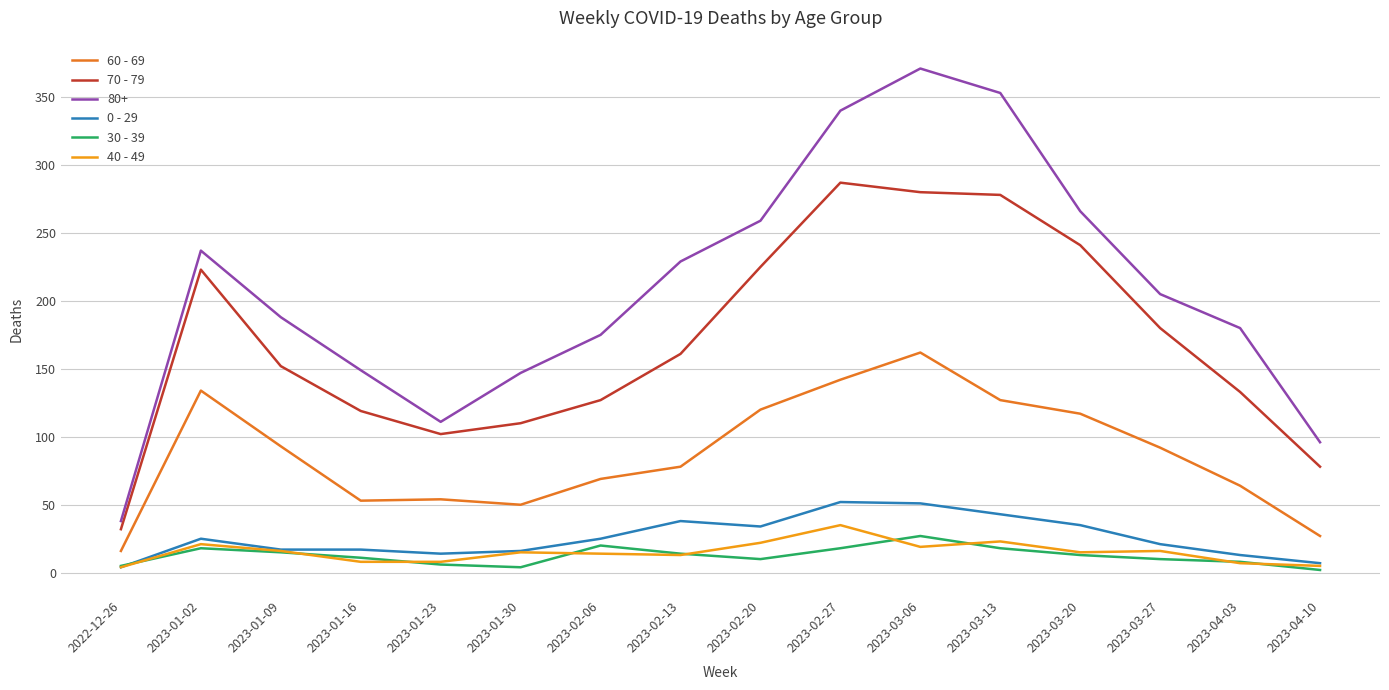

Count the number of categories in the chart.

16